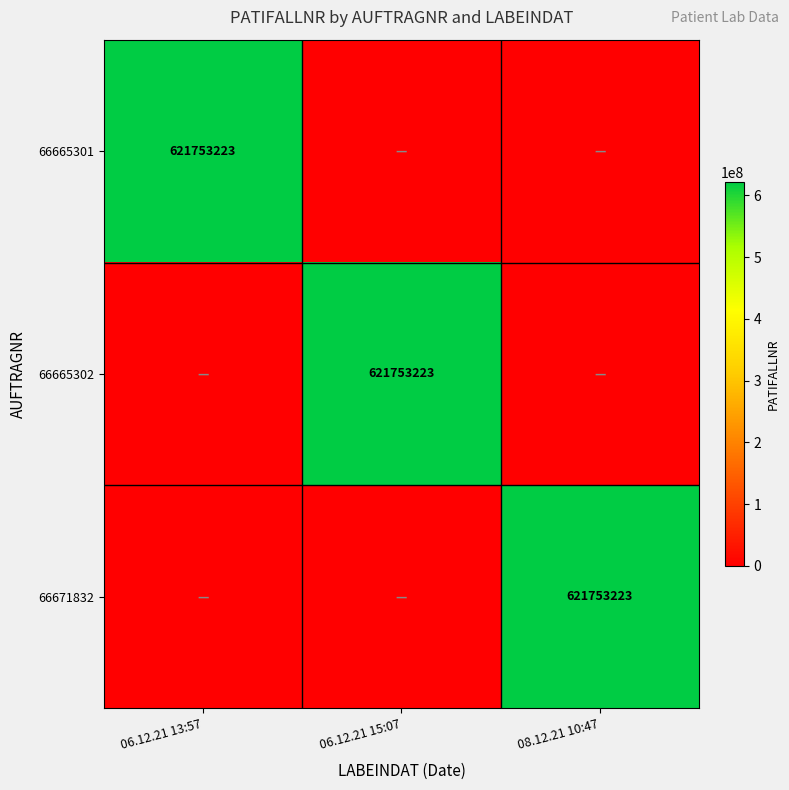

Is it true that 66671832 equals 621753223 at 08.12.21 10:47?

True